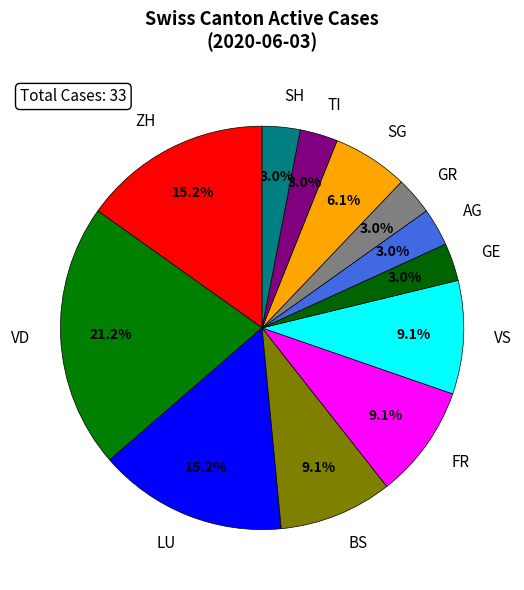

Combined, what portion of the pie is VS and FR?

18.2%